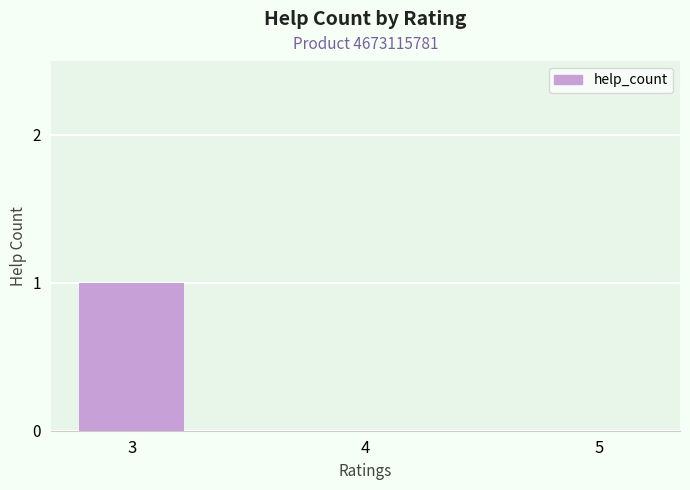

What is the difference between the values at 4 and 3?

1